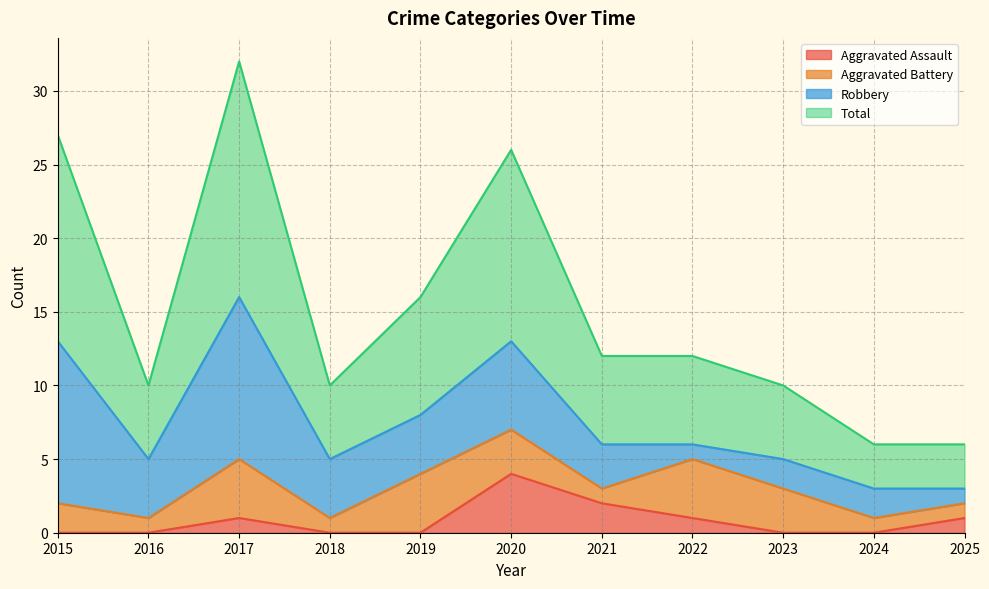

The Total series shows 16 at 2016. True or false?

False